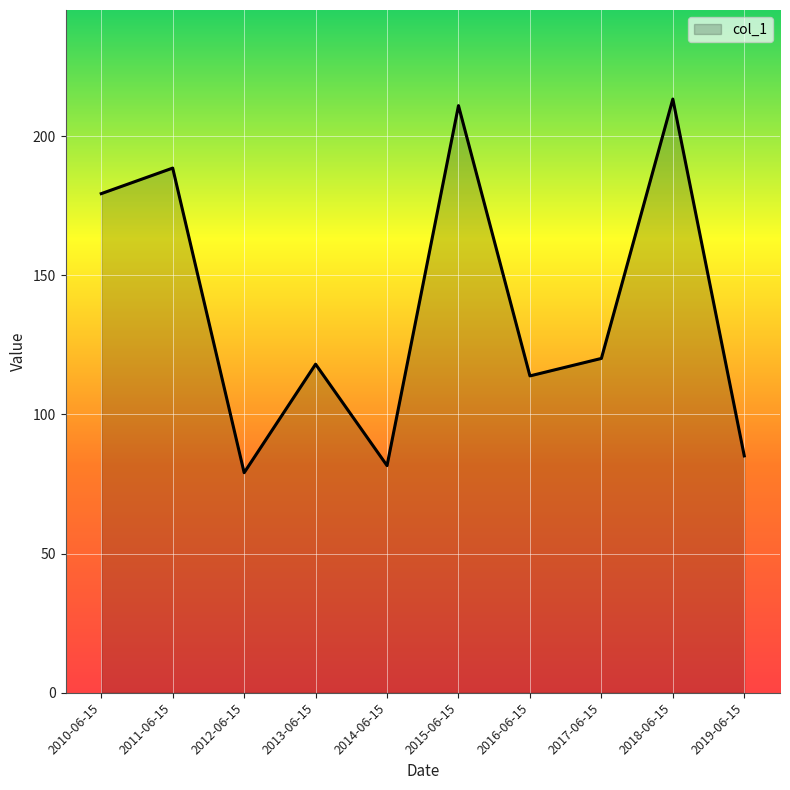

Between 2018-06-15 and 2016-06-15, which is larger?

2018-06-15